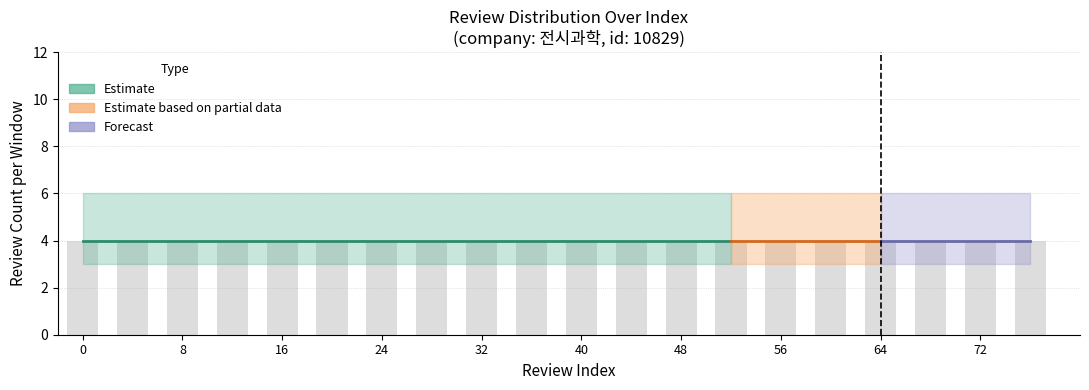

Rank the categories by review_count_lower value from lowest to highest.

0, 4, 8, 12, 16, 20, 24, 28, 32, 36, 40, 44, 48, 52, 56, 60, 64, 68, 72, 76